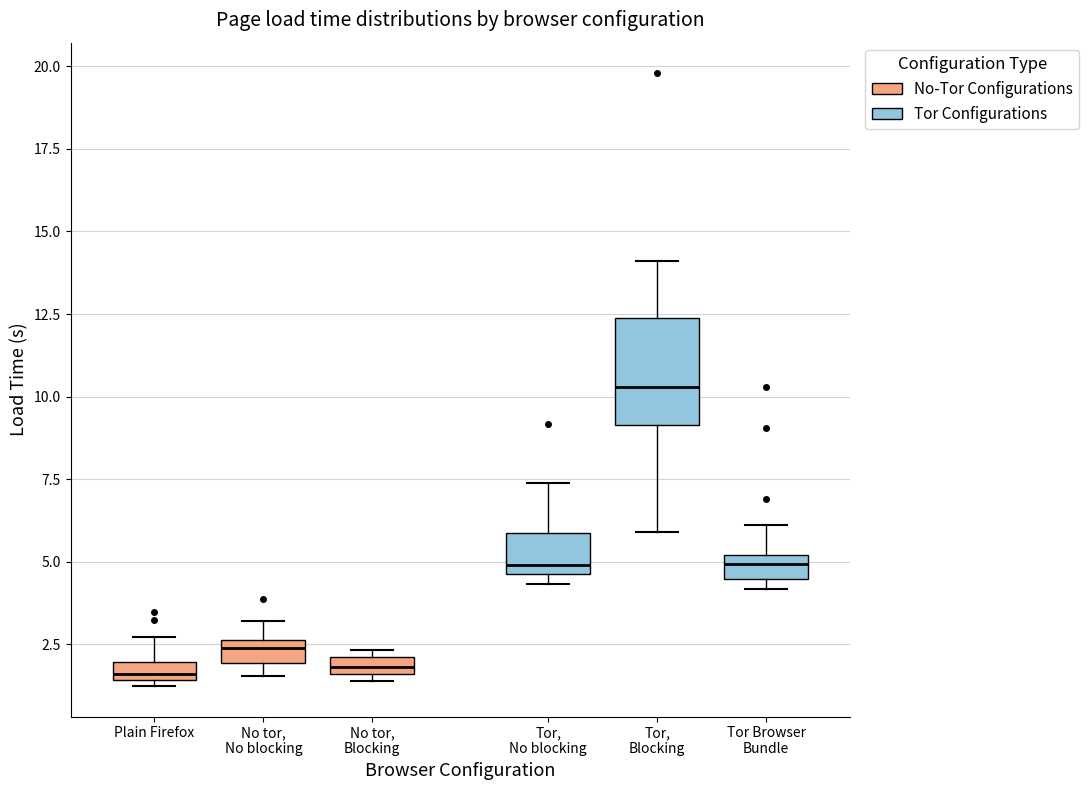

Comparing the boxes themselves (not the whiskers), which one is the tallest?

Tor, Blocking